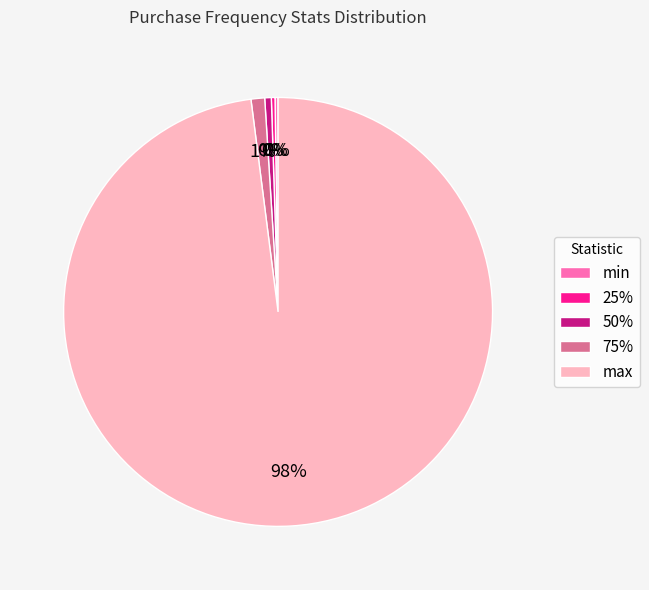

To the nearest percent, what is the average slice percentage?

20%